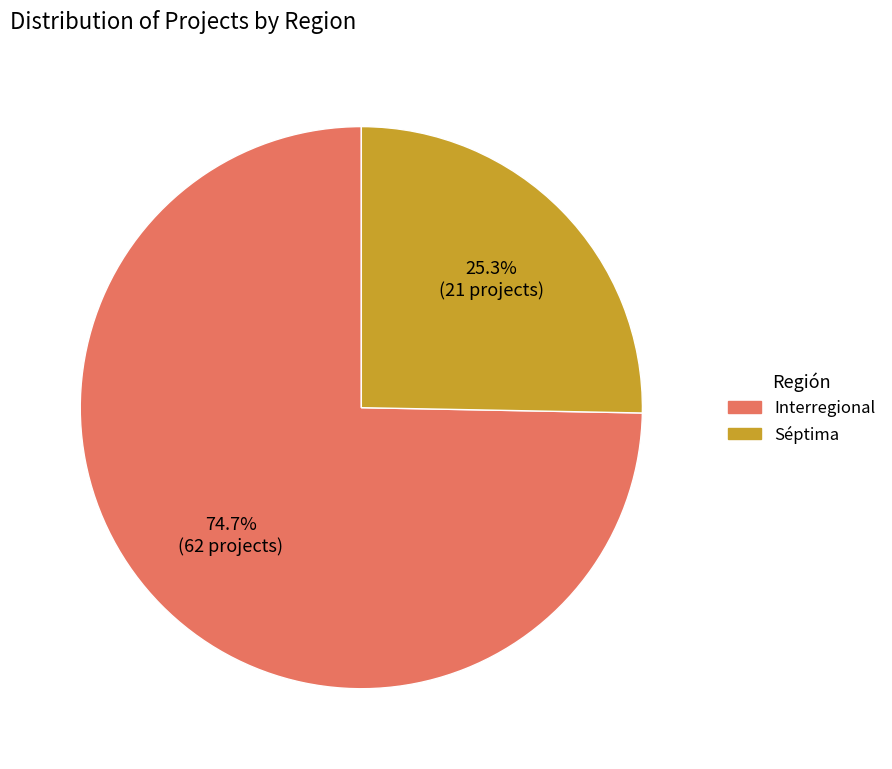

How many segments does this pie chart have?

2